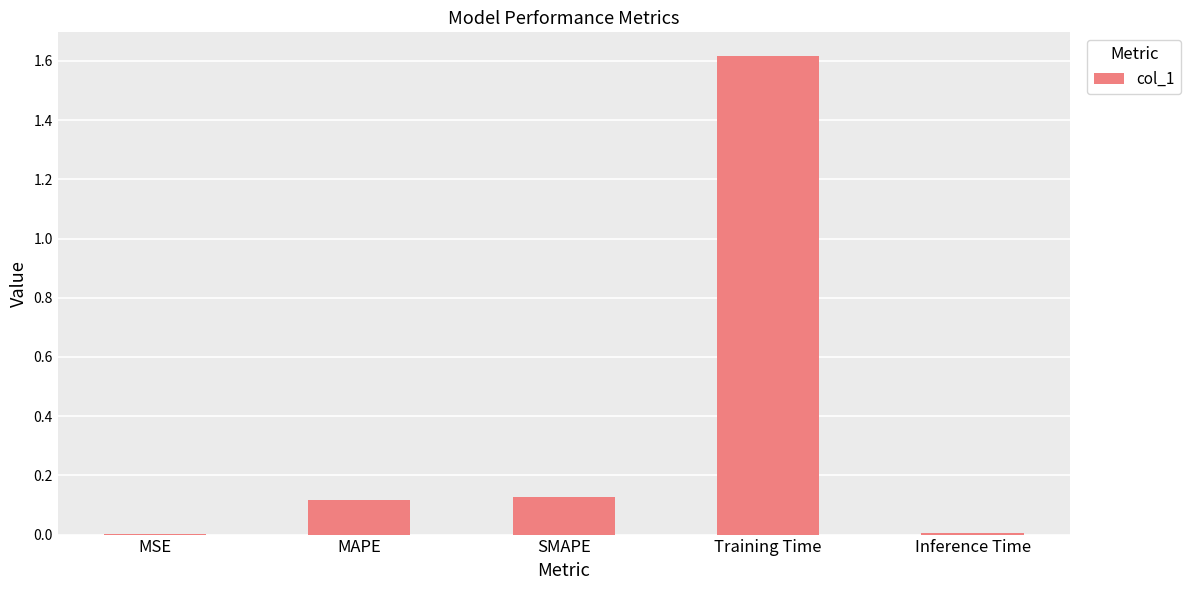

What is the average value?

0.4